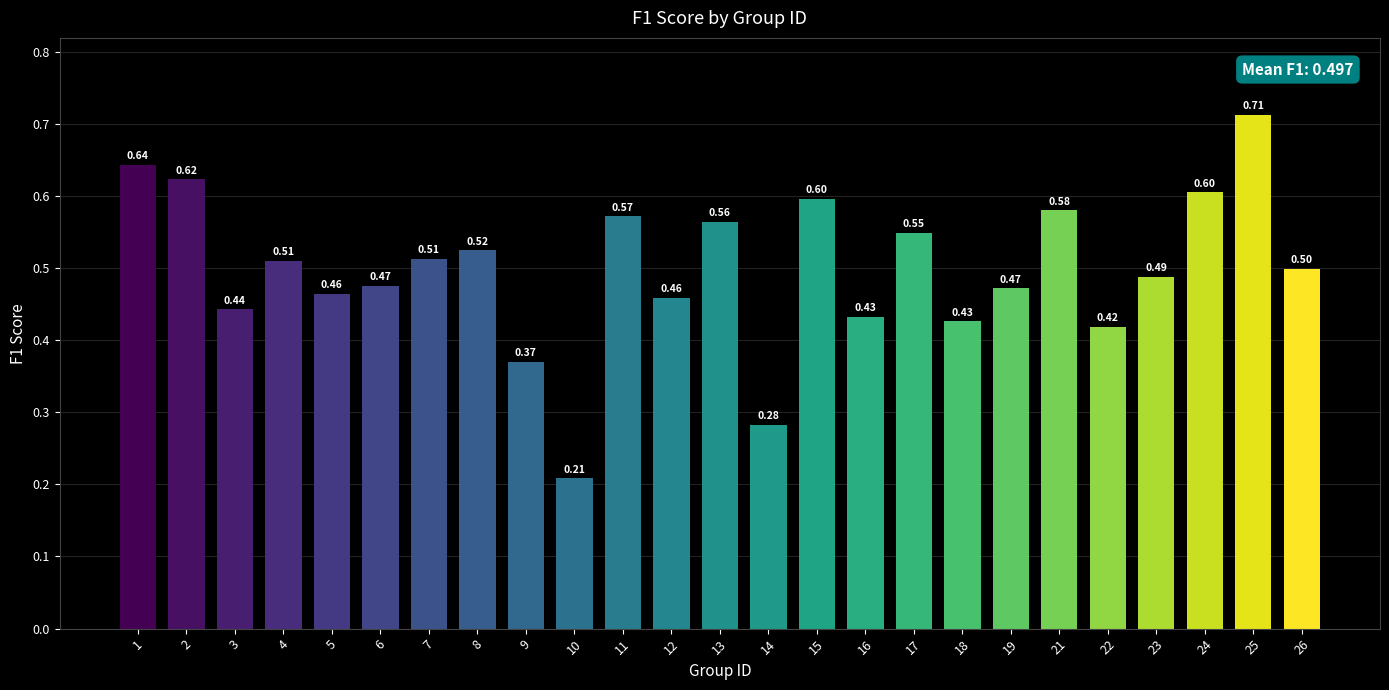

Where is the data nearest to the value 0?

10